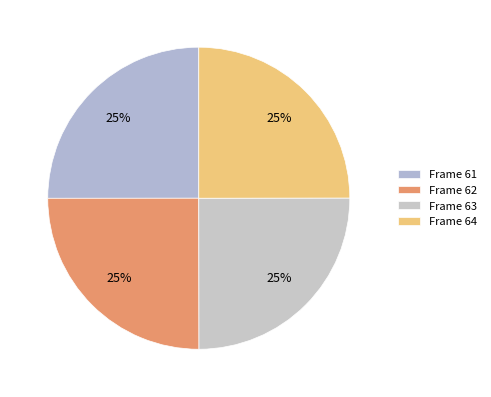

How many segments does this pie chart have?

4